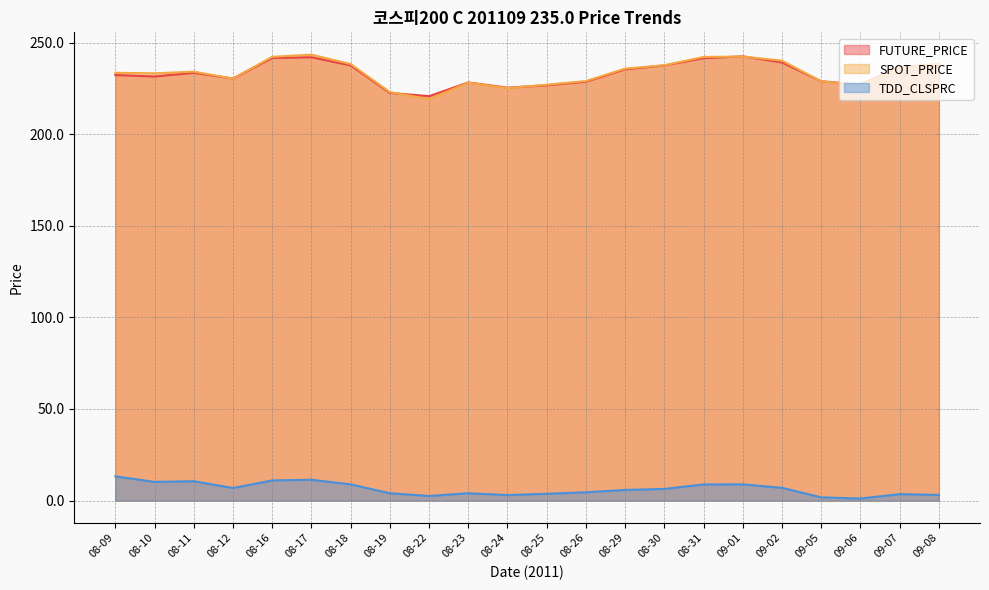

Is it true that SPOT_PRICE equals 376.2 at 08-12?

False